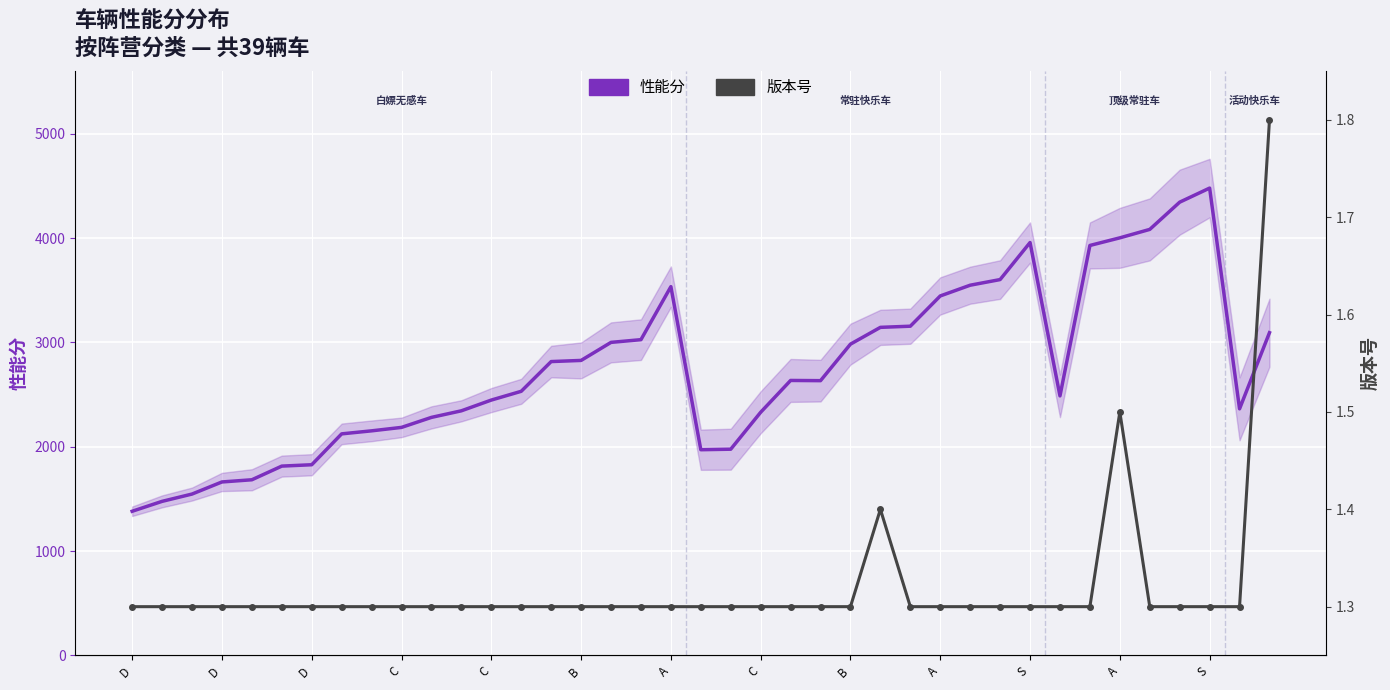

True or false: 性能分 and 版本号 cross at least once.

False